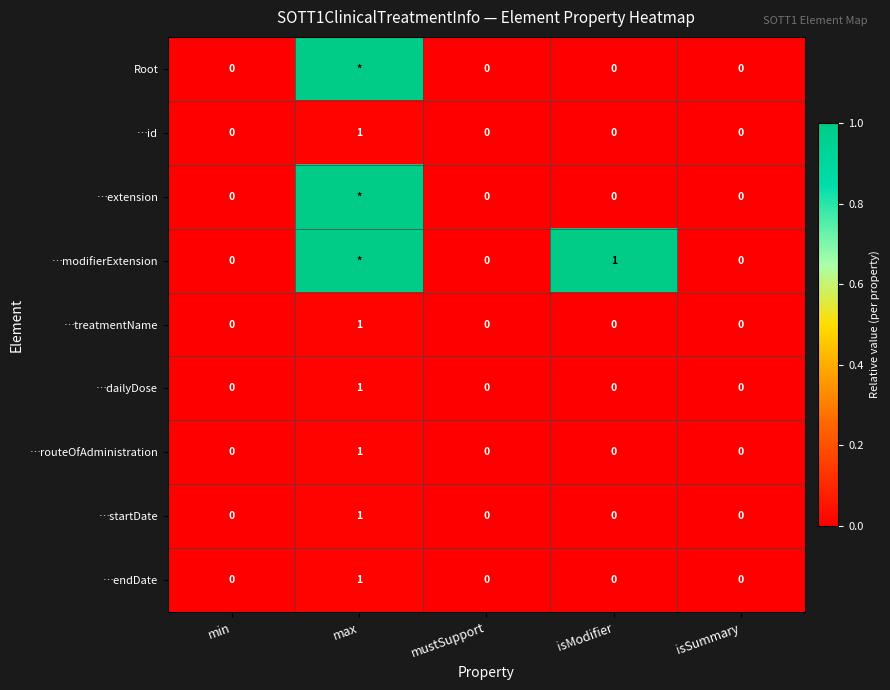

The value of …startDate at min is 0. True or false?

True